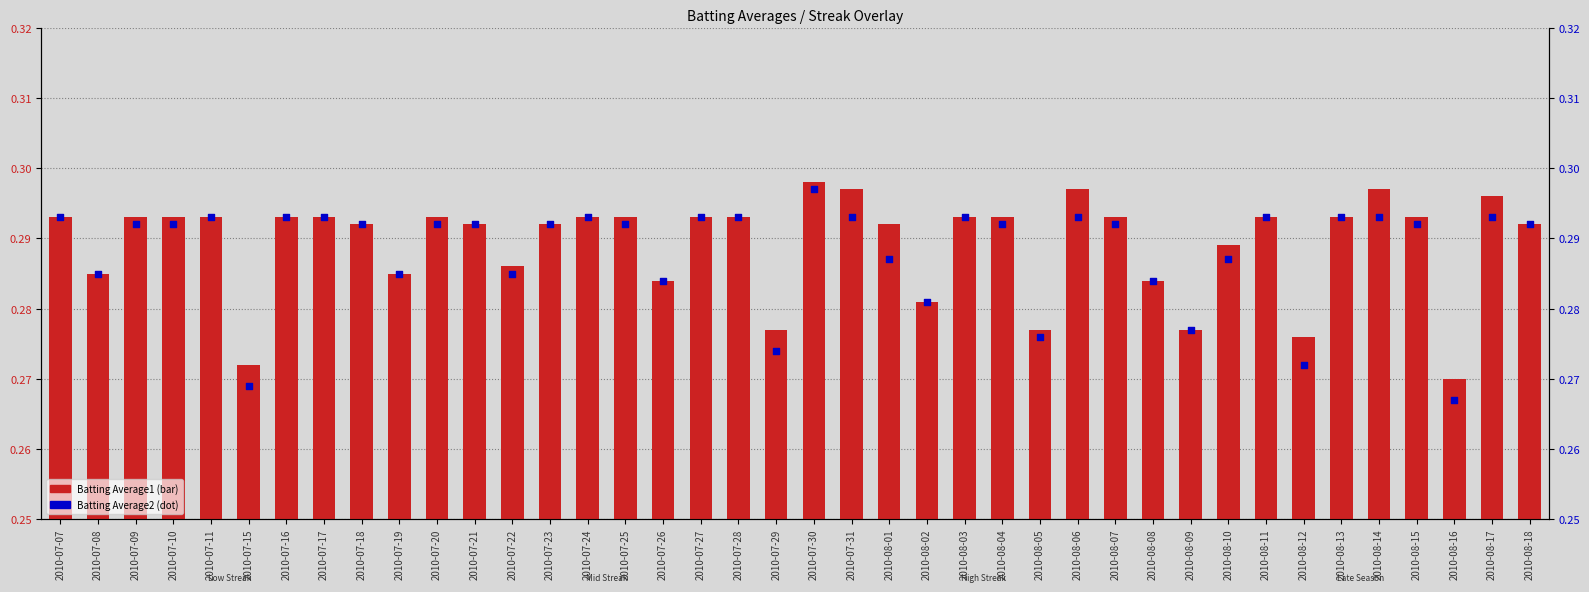

Is the value of Batting Average1 at 2010-07-19 greater than the value of Batting Average2 at 2010-08-05?

Yes